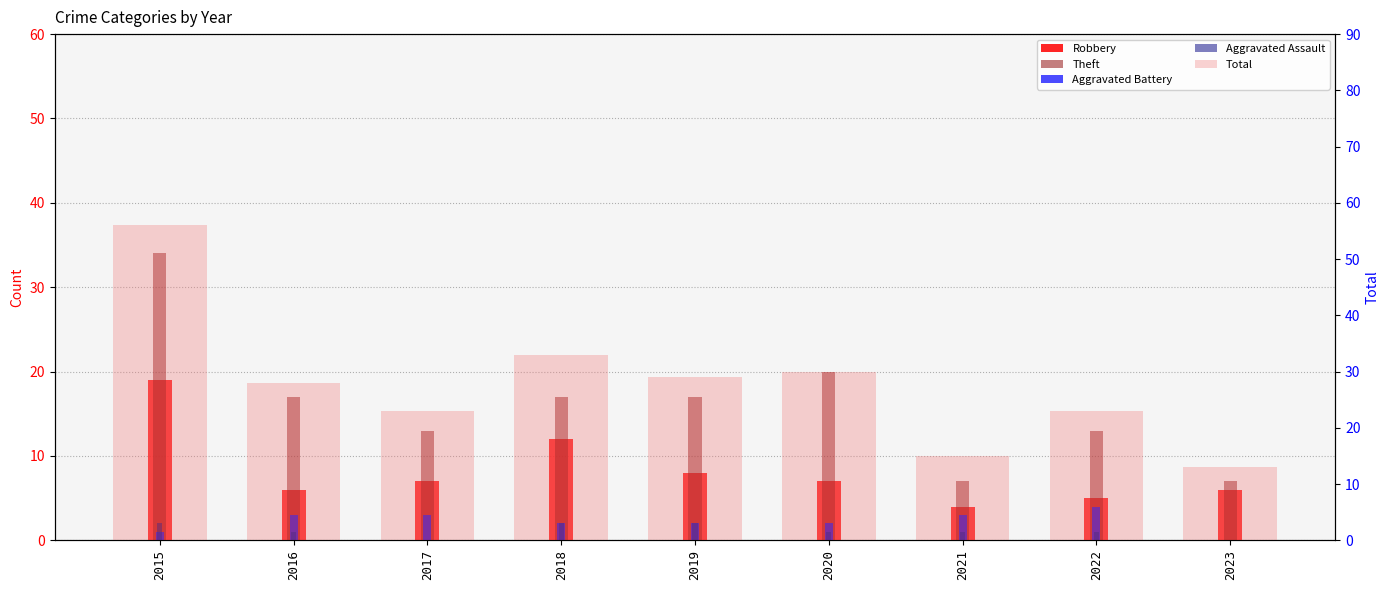

Is the value of Aggravated Battery at 2021 greater than the value of Theft at 2022?

No